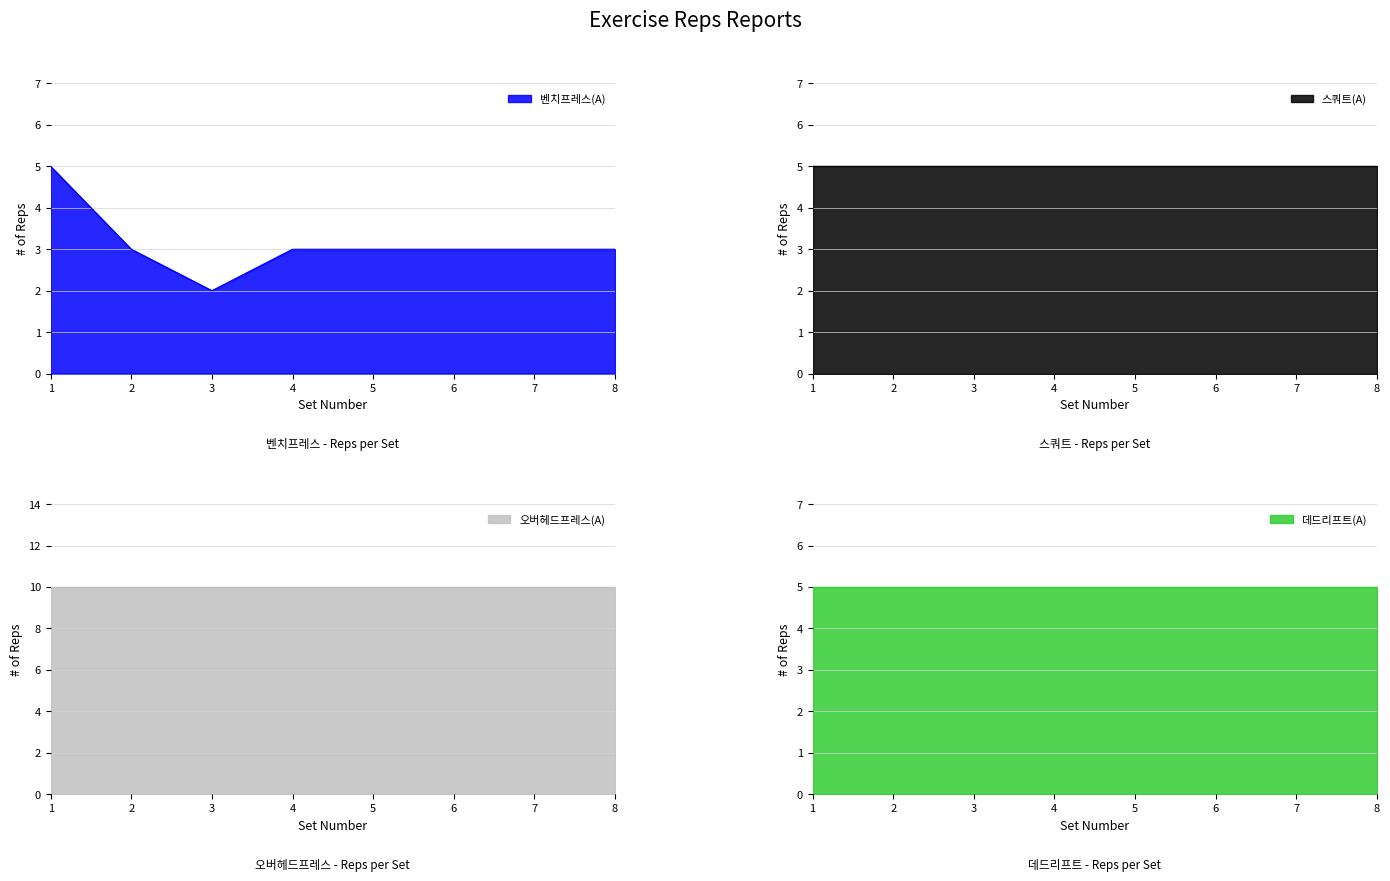

Between col_4 and col_7, which is larger?

col_4